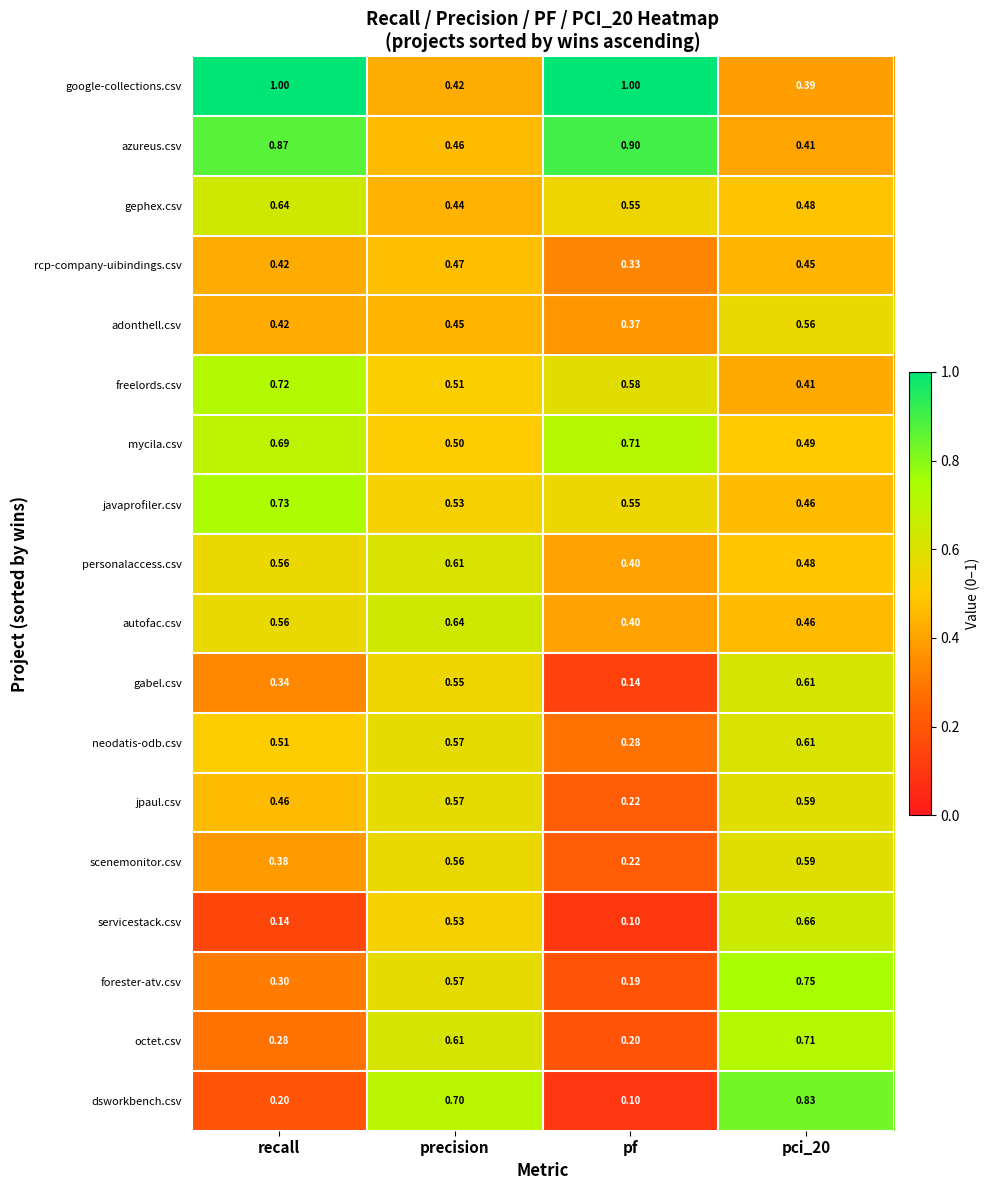

Count the number of data series in this chart.

18